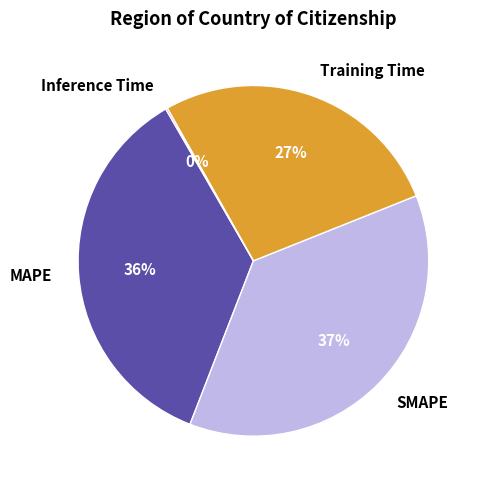

To the nearest percent, what is the average slice percentage?

25%